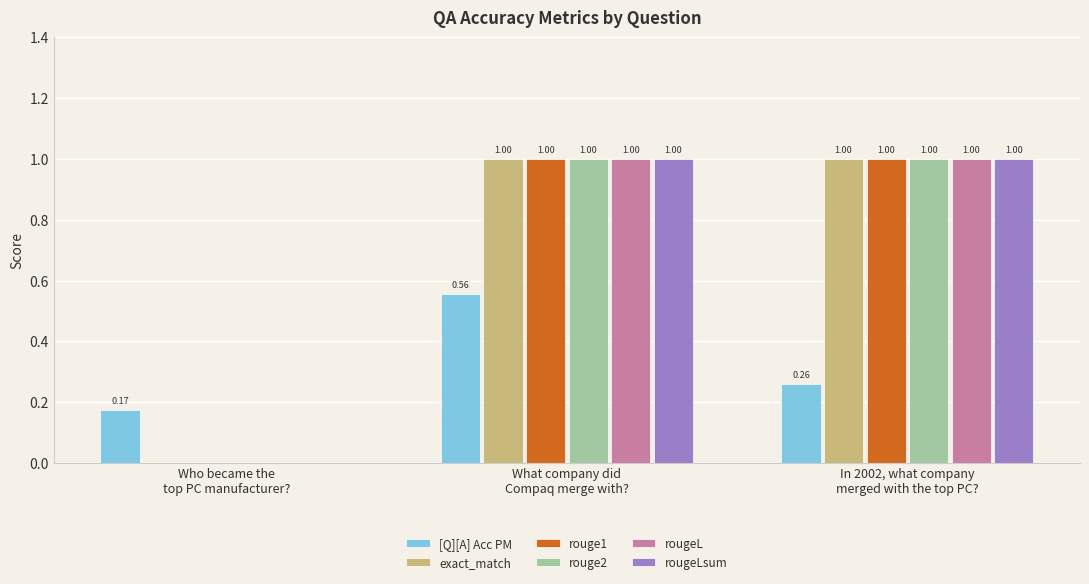

What is the sum of all rouge2 values?

2.0